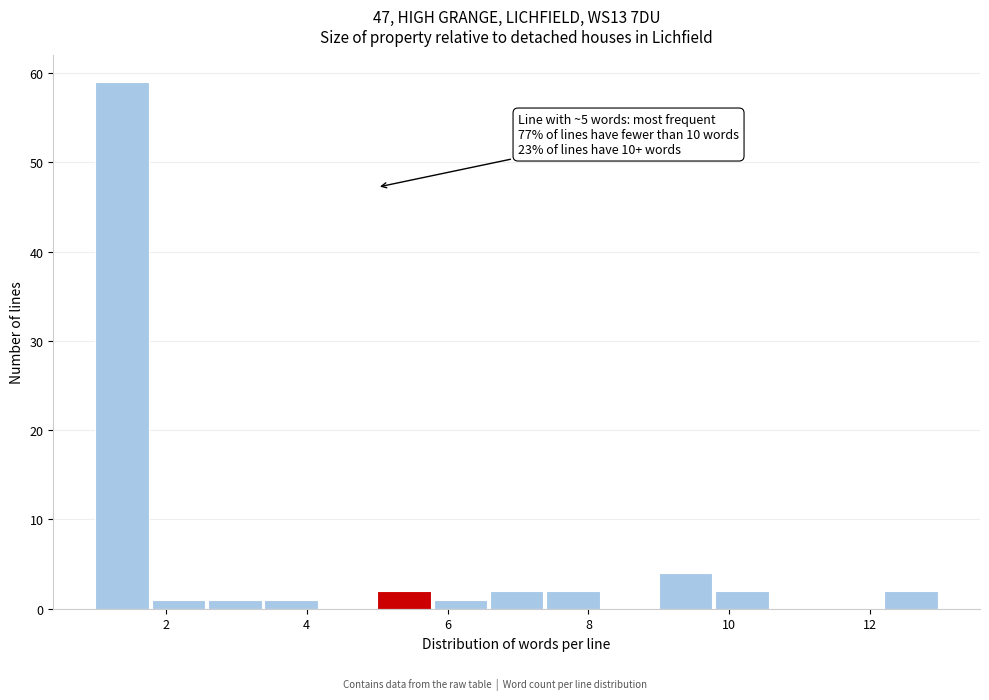

Which range on the x-axis has the tallest bar?

1.0 to 1.8